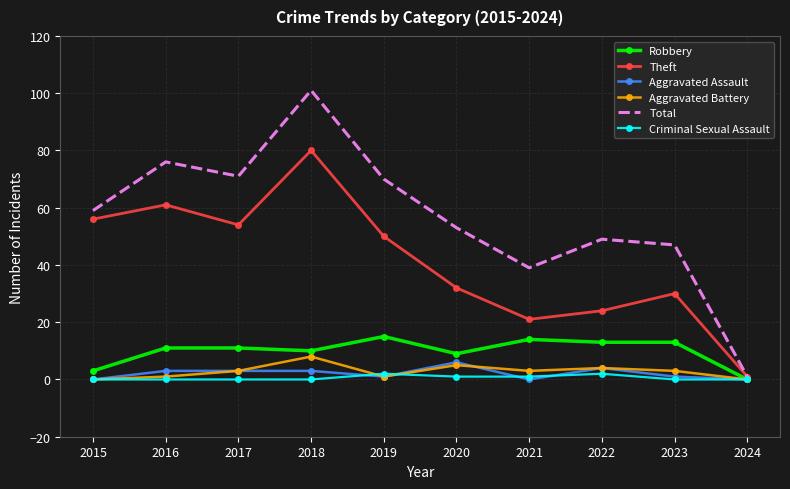

What is the total value across all series at 2020?

106